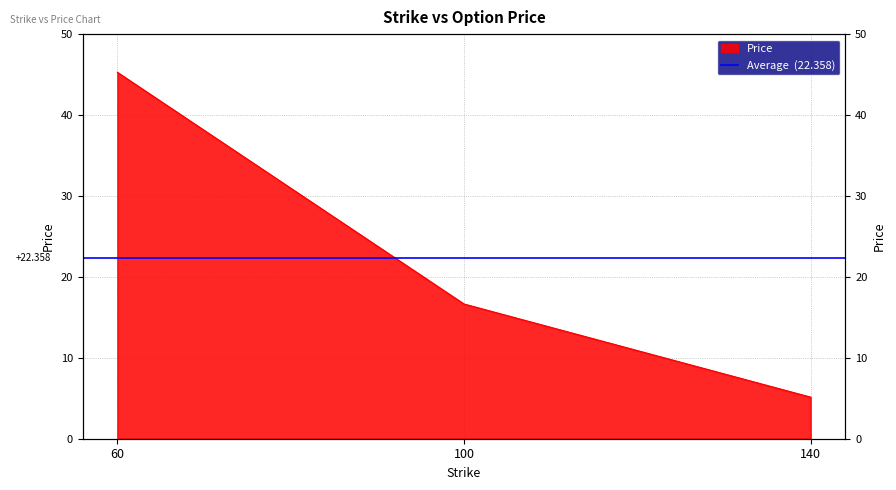

Which label corresponds to the largest value in the chart?

60